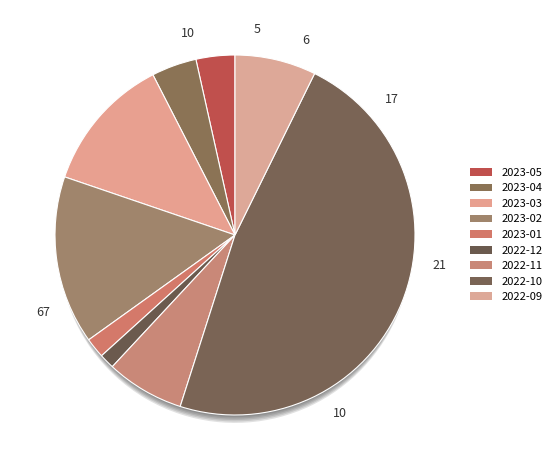

To the nearest percent, what is the difference between the largest and smallest slice percentages?

46%